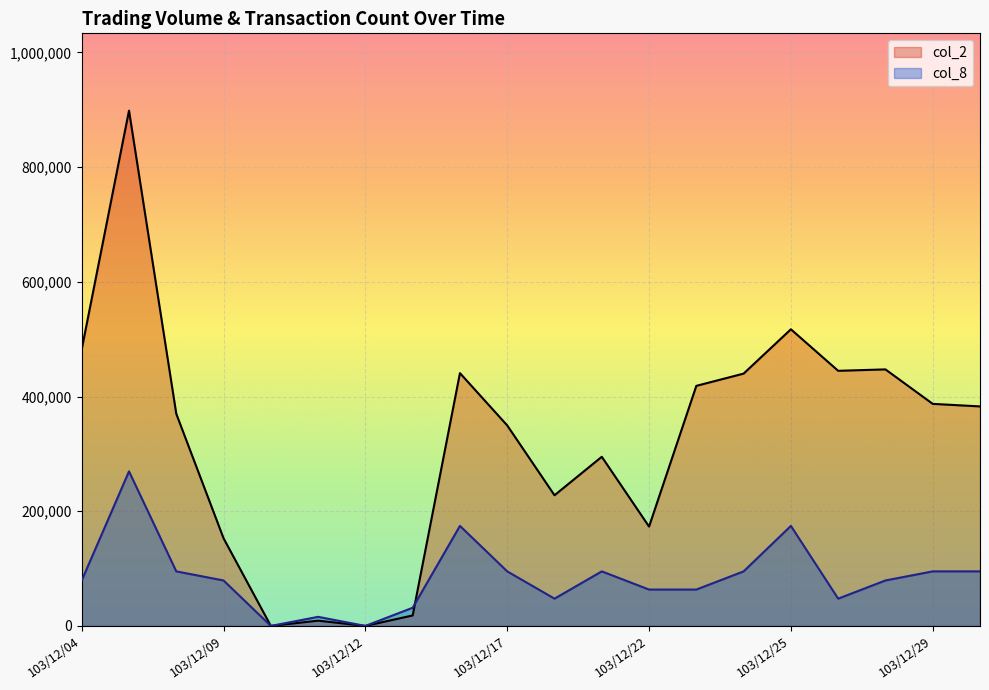

Reading left to right, what are all the values shown in this chart?

col_2: 482410.0	898480.0	369890.0	152810.0	0.0	9200.0	0.0	18300.0	440800.0	349600.0	227860.0	294940.0	173240.0	418600.0	439950.0	517240.0	444840.0	447300.0	387190.0	382750.0
col_8: 79277.6	269544.0	95133.2	79277.6	0.0	15855.5	0.0	31711.1	174410.8	95133.2	47566.6	95133.2	63422.1	63422.1	95133.2	174410.8	47566.6	79277.6	95133.2	95133.2